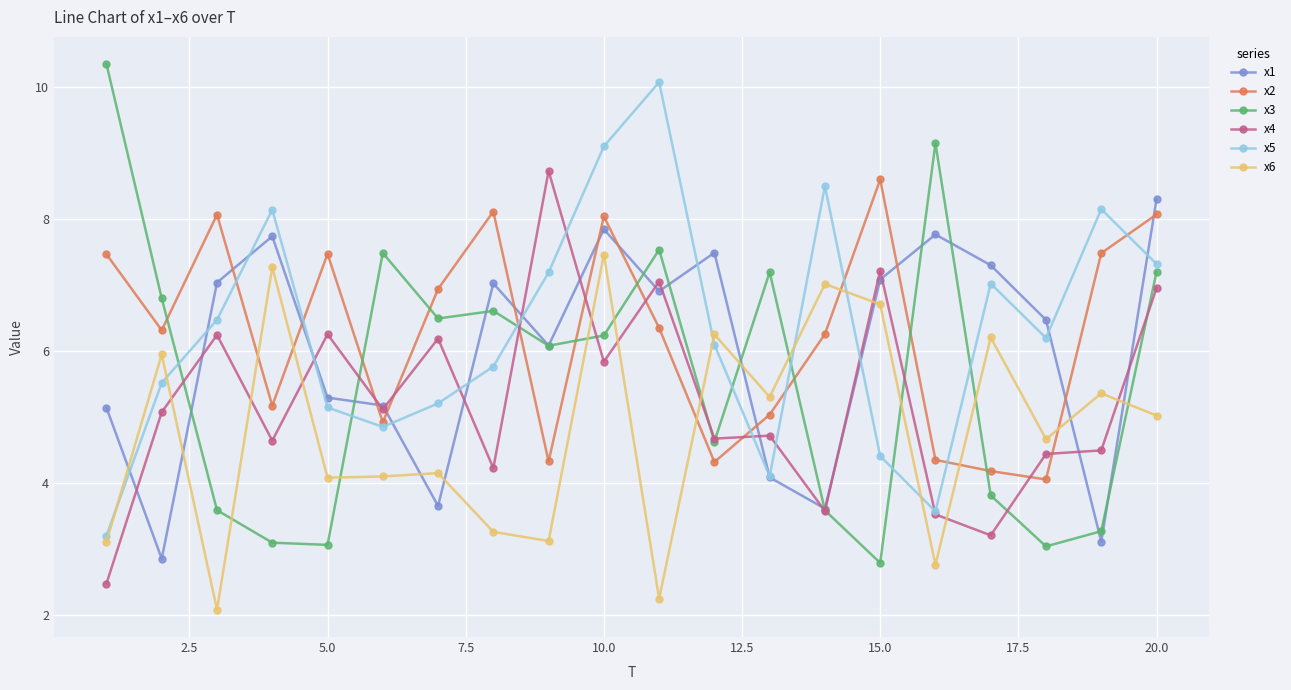

After their last crossing, which series has the higher values: x2 or x5?

x2